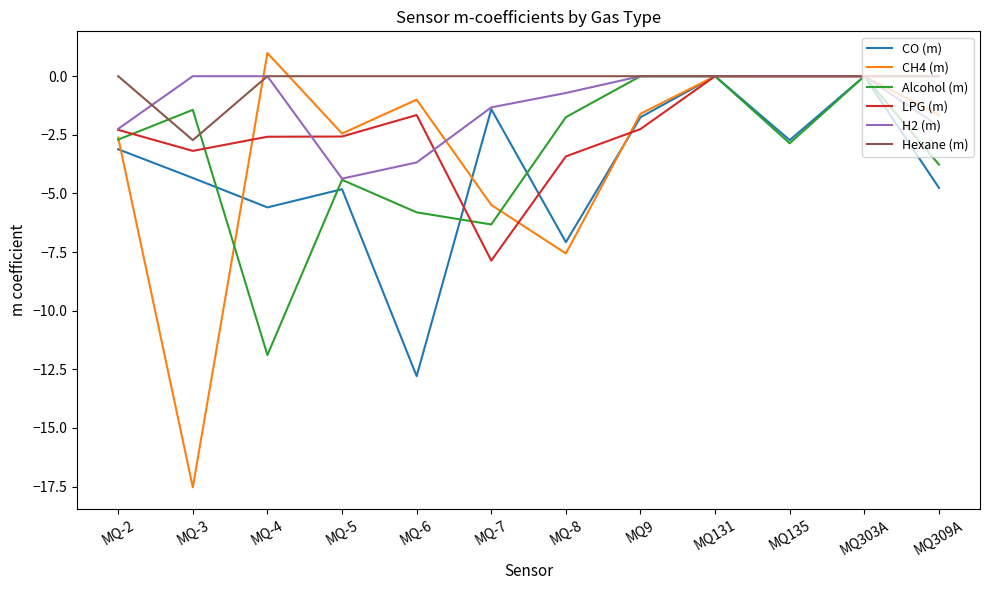

The value of Hexane (m) at MQ-5 is 1.9. True or false?

False